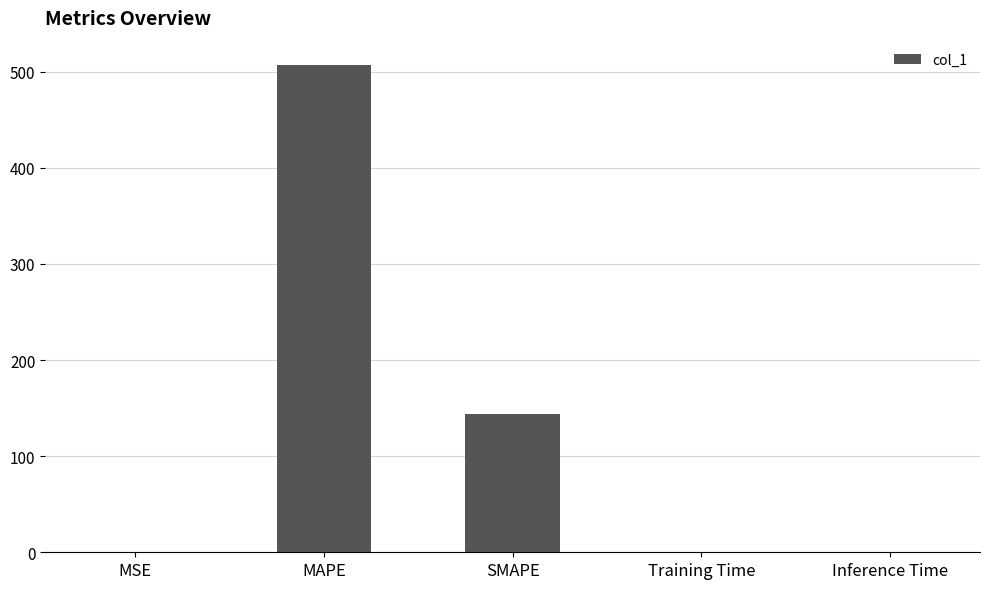

The chart shows a value of 181.8 at MAPE. True or false?

False